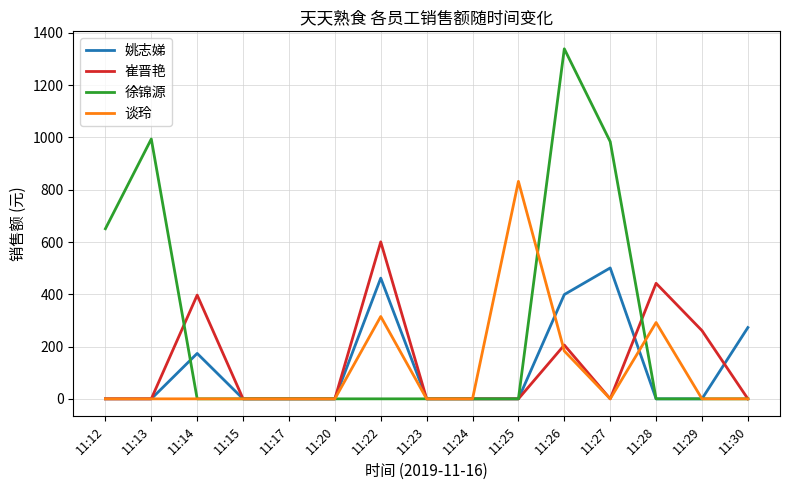

True or false: 谈玲 has more than 2 interior local peaks.

True